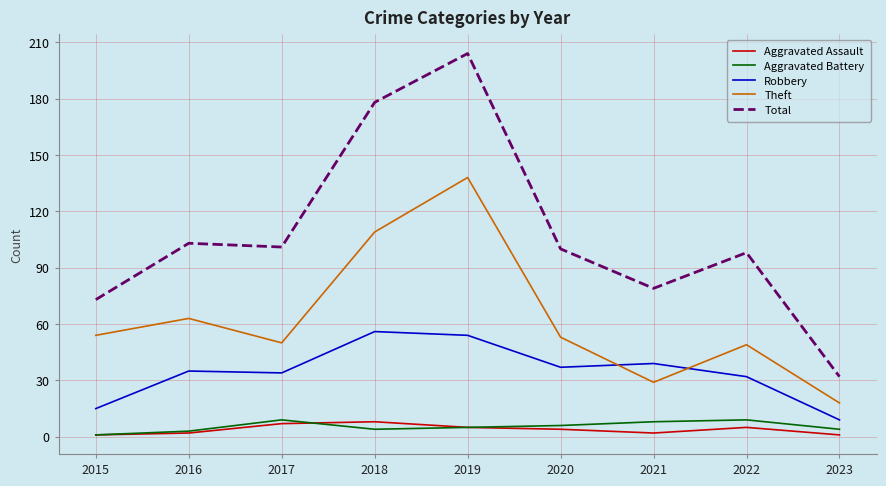

Reading right to left, transcribe all the data shown in this chart.

Aggravated Assault: 2023=1	2022=5	2021=2	2020=4	2019=5	2018=8	2017=7	2016=2	2015=1
Aggravated Battery: 2023=4	2022=9	2021=8	2020=6	2019=5	2018=4	2017=9	2016=3	2015=1
Robbery: 2023=9	2022=32	2021=39	2020=37	2019=54	2018=56	2017=34	2016=35	2015=15
Theft: 2023=18	2022=49	2021=29	2020=53	2019=138	2018=109	2017=50	2016=63	2015=54
Total: 2023=32	2022=98	2021=79	2020=100	2019=204	2018=178	2017=101	2016=103	2015=73